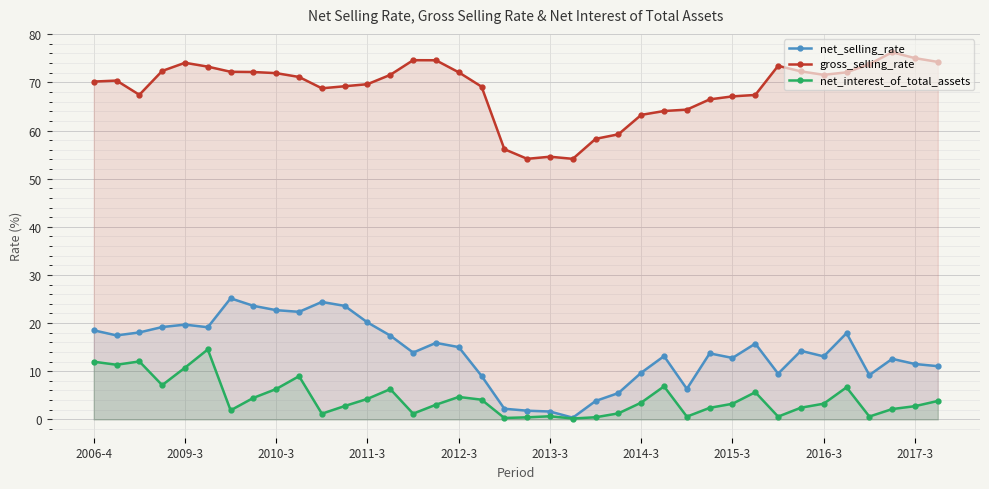

At how many categories does at least one series exceed 25?

38